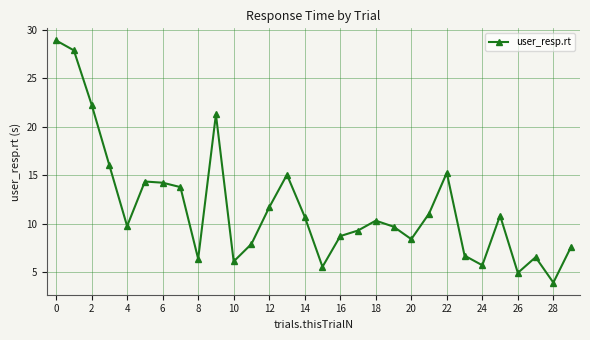

What is the difference between the maximum and minimum values?

25.0